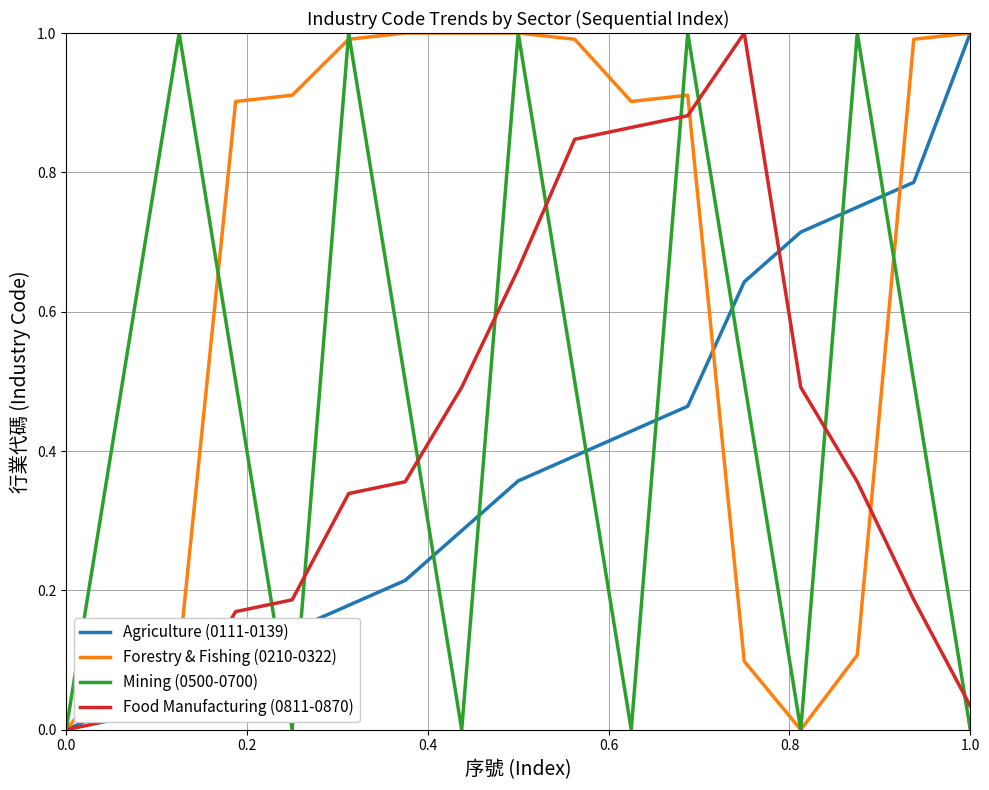

What is the greatest value displayed?

1.0